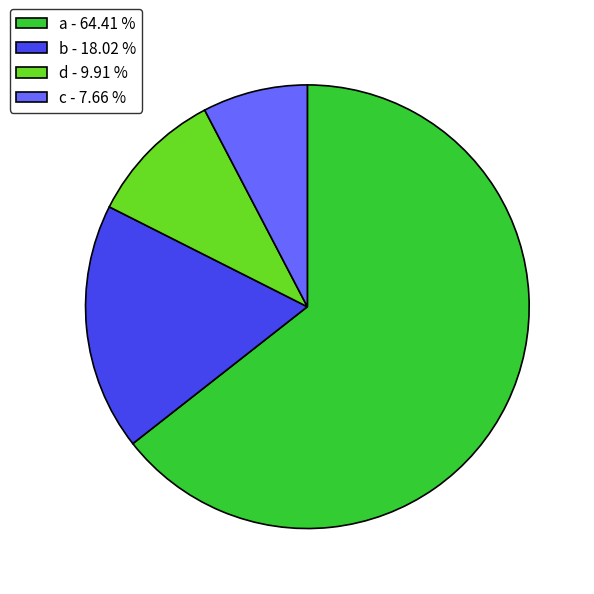

Which category accounts for the majority?

a - 64.41 %